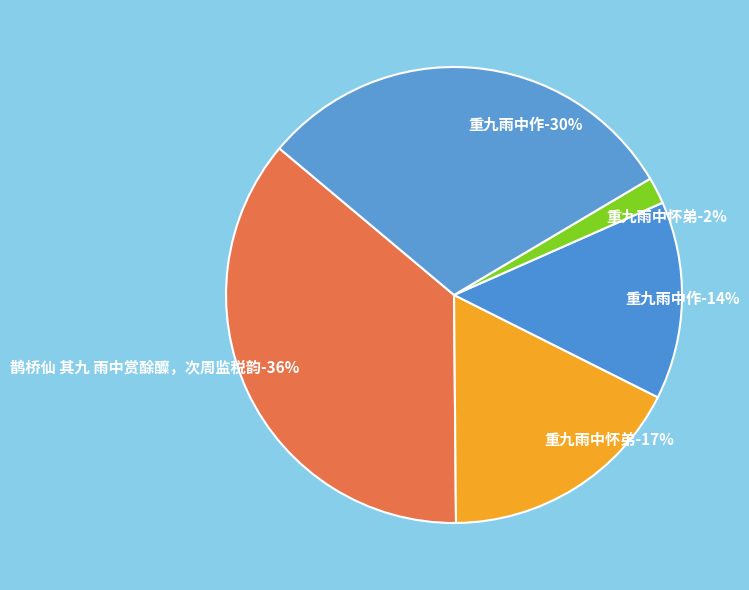

To the nearest percent, what is the average slice percentage?

20%